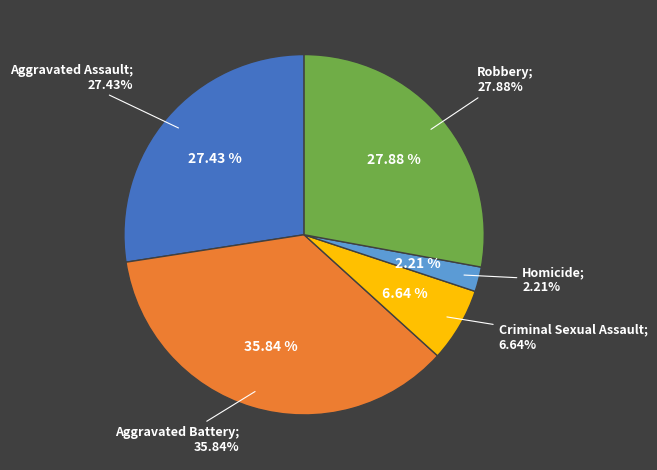

Combined, do Criminal Sexual Assault and Aggravated Assault account for over 50%?

No